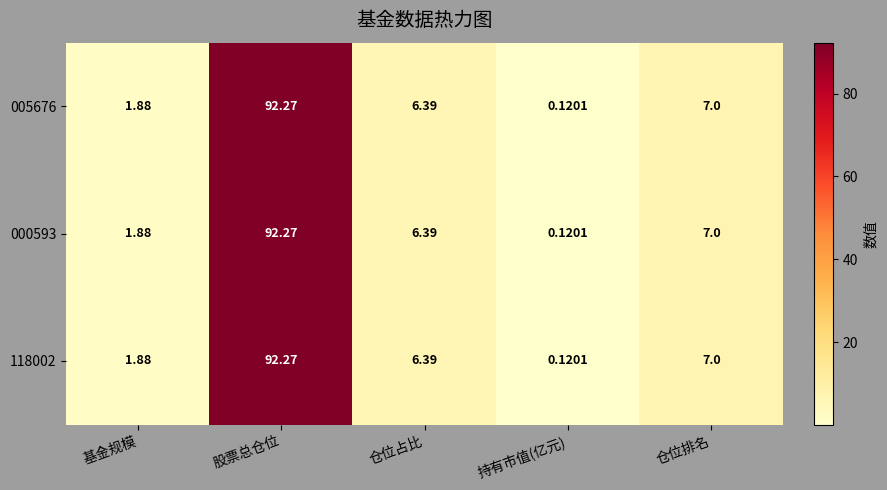

At which label does 118002 reach its peak?

股票总仓位